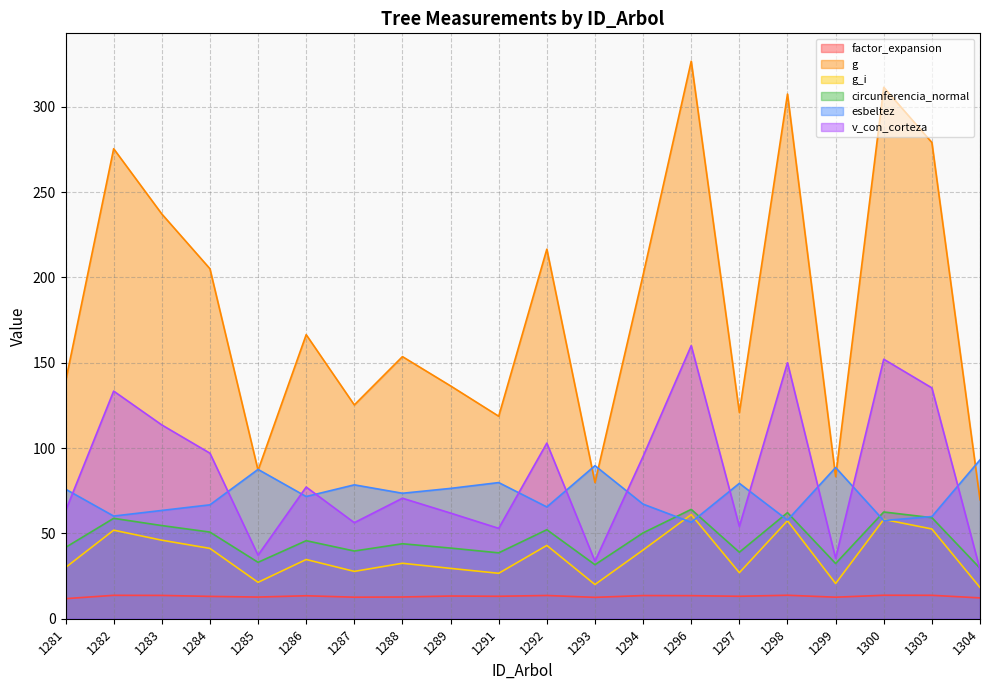

Is the value of v_con_corteza at 1285 greater than the value of esbeltez at 1286?

No